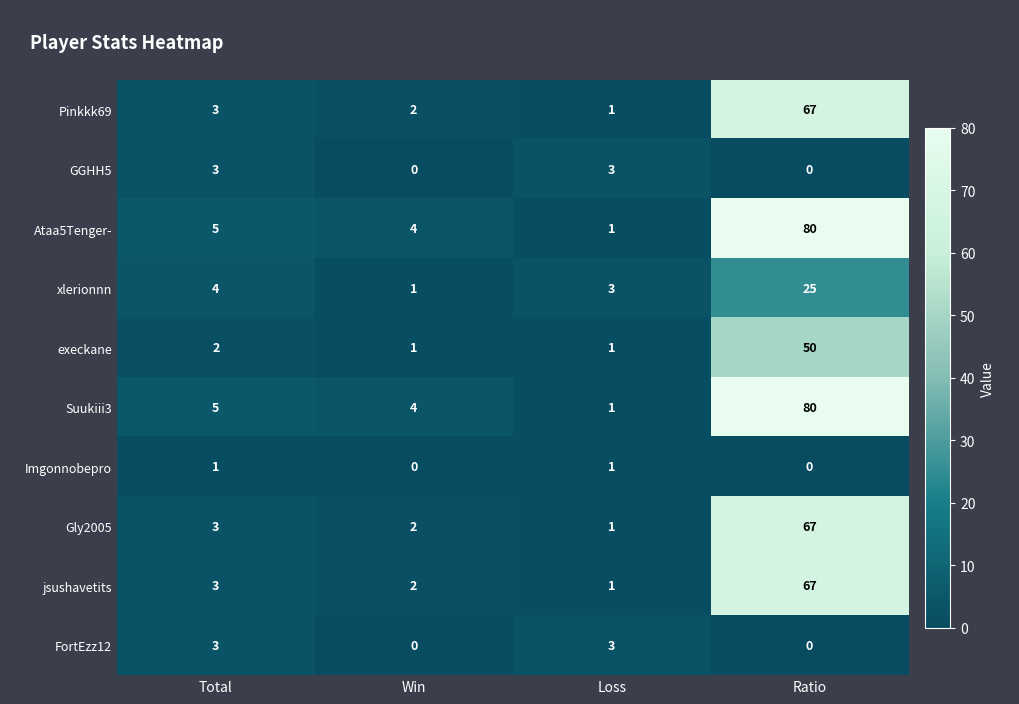

Rank the categories by jsushavetits value from highest to lowest.

Ratio, Total, Win, Loss